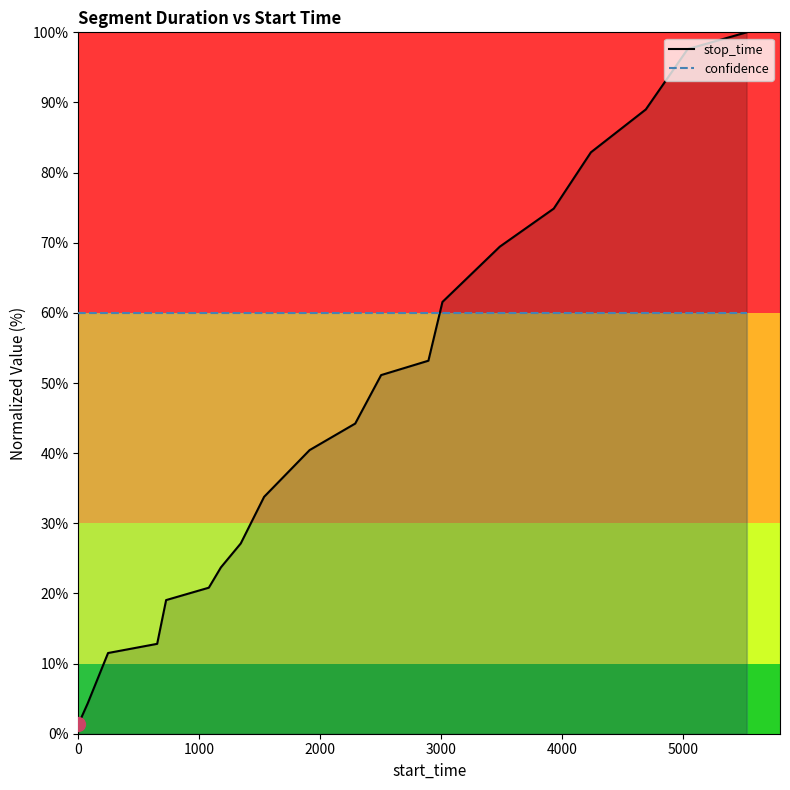

Which series has the largest total across all categories?

confidence